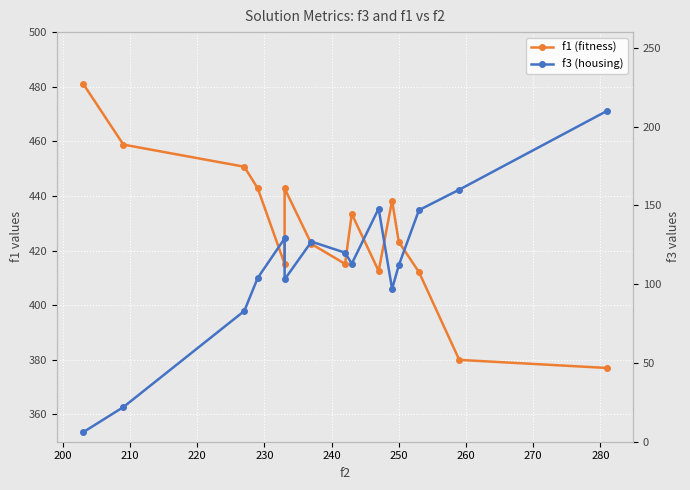

Rank the series by their average value, from lowest to highest.

f3, f1